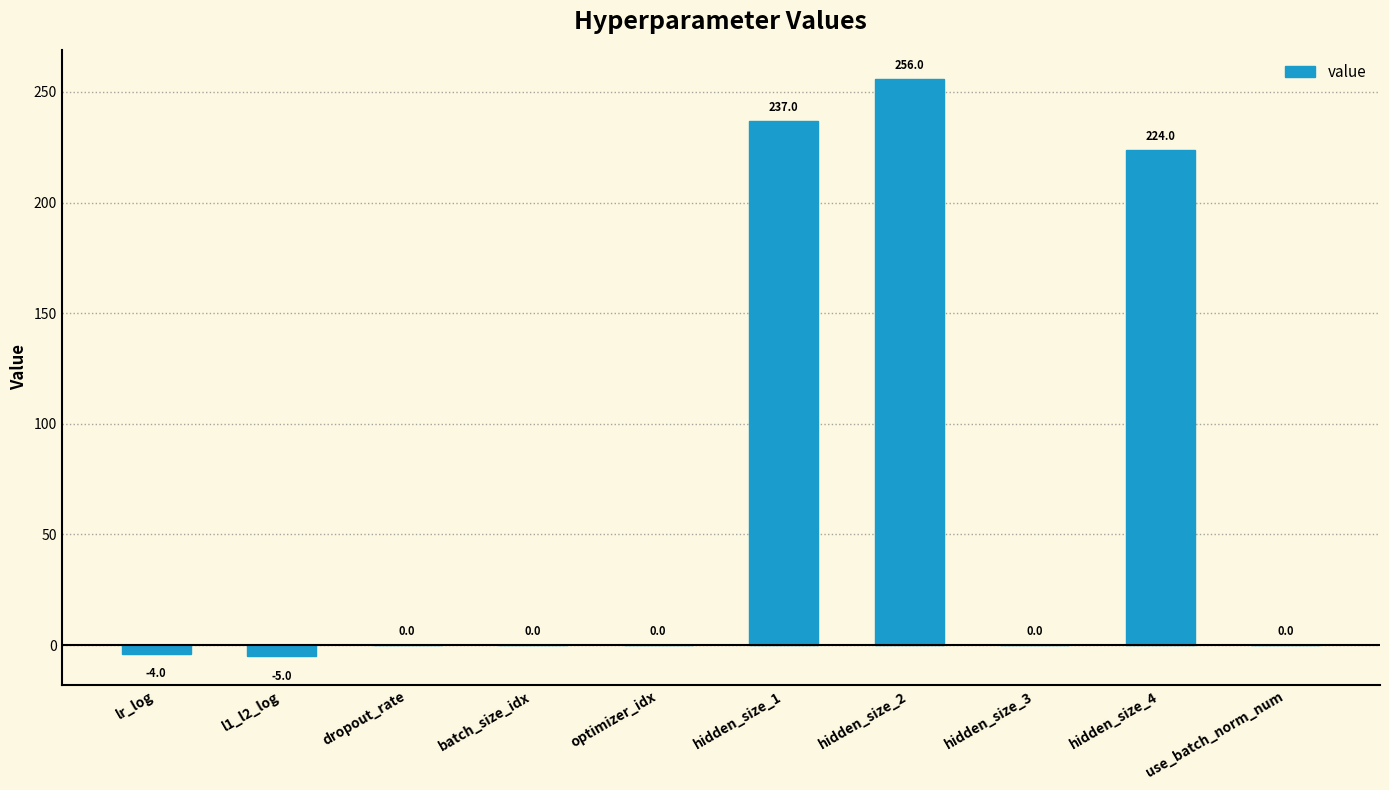

How many data points does each series have?

10